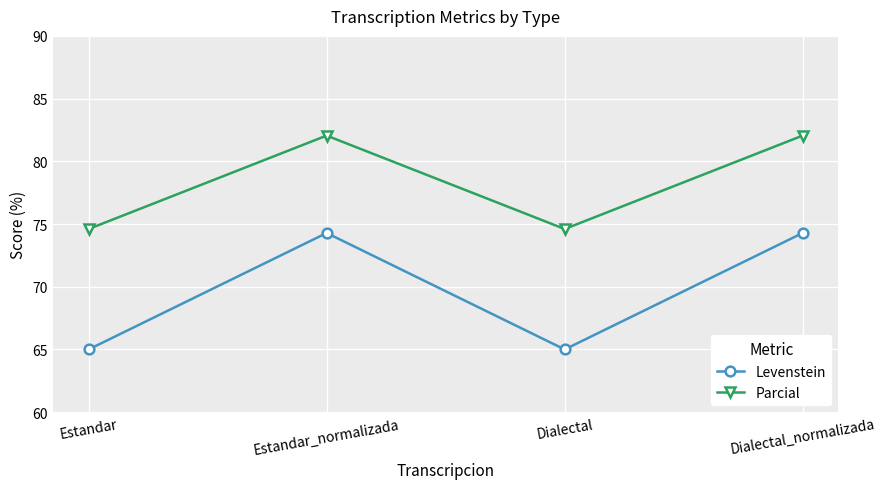

What are all the series names shown in the legend?

Levenstein, Parcial